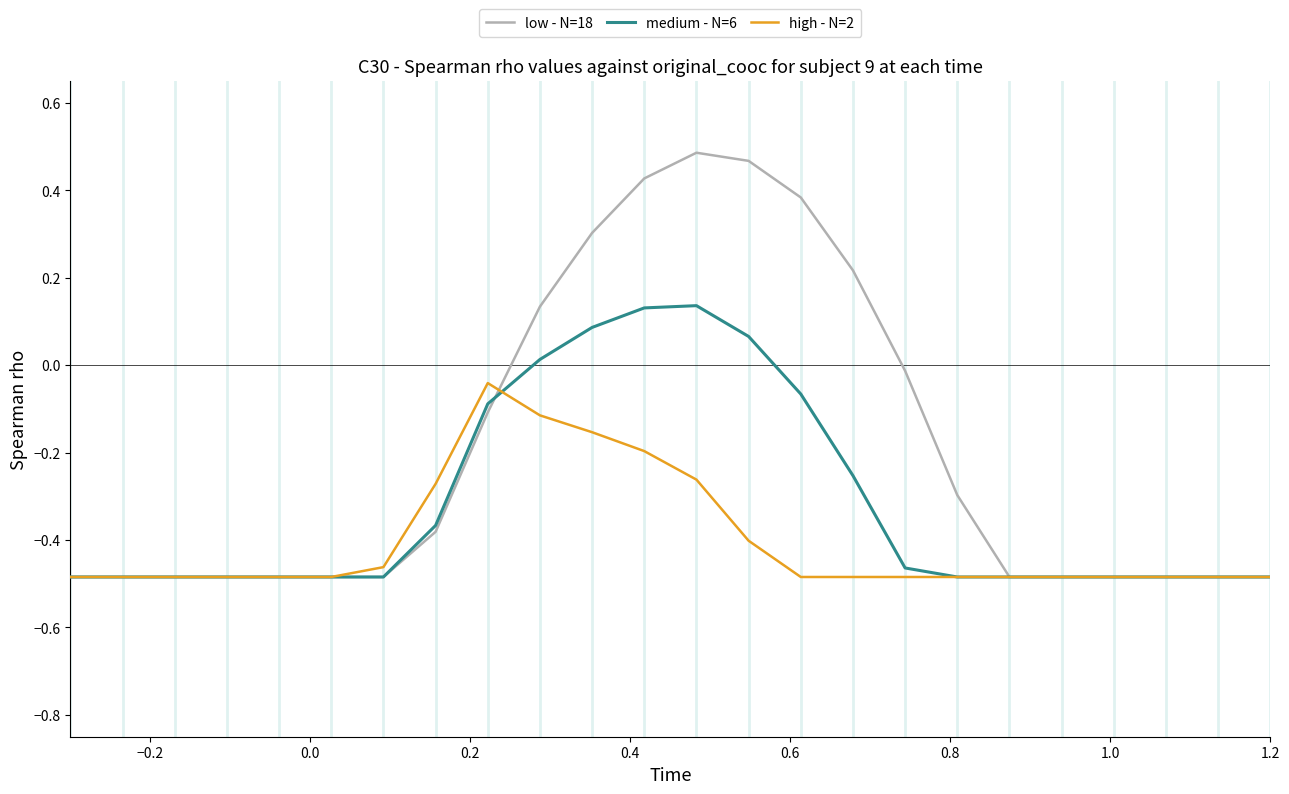

List the series in order of their peak value, highest first.

low - N=18, medium - N=6, high - N=2